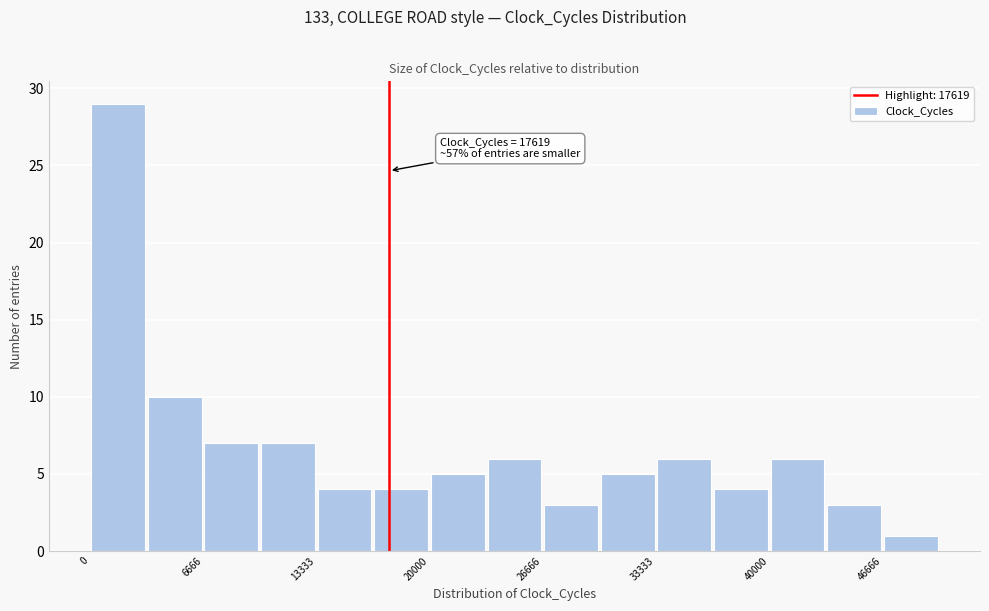

Read against the x-axis, roughly where is the centre of the tallest bar?

2000